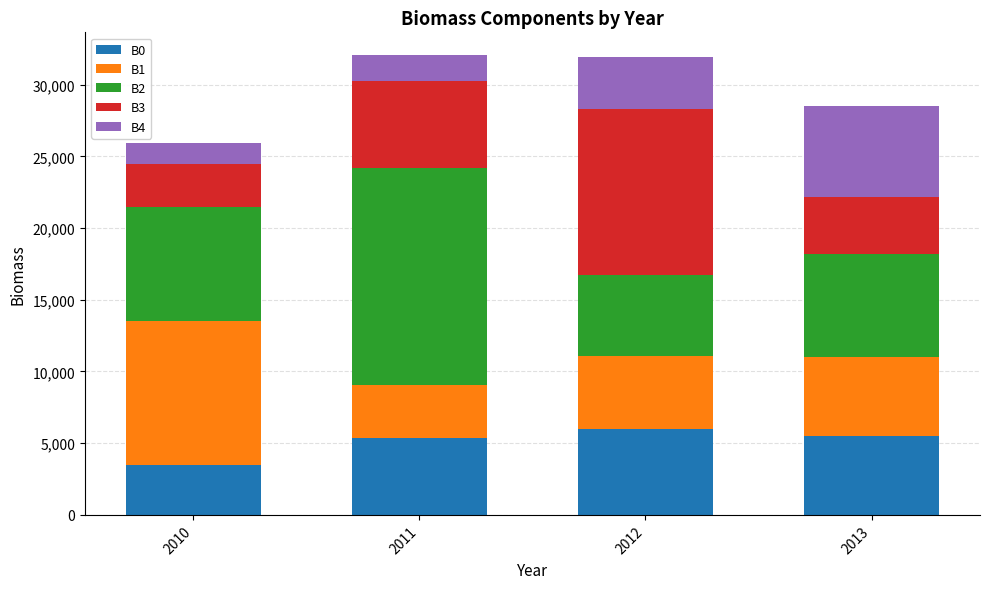

What is the minimum value for B0?

3500.0